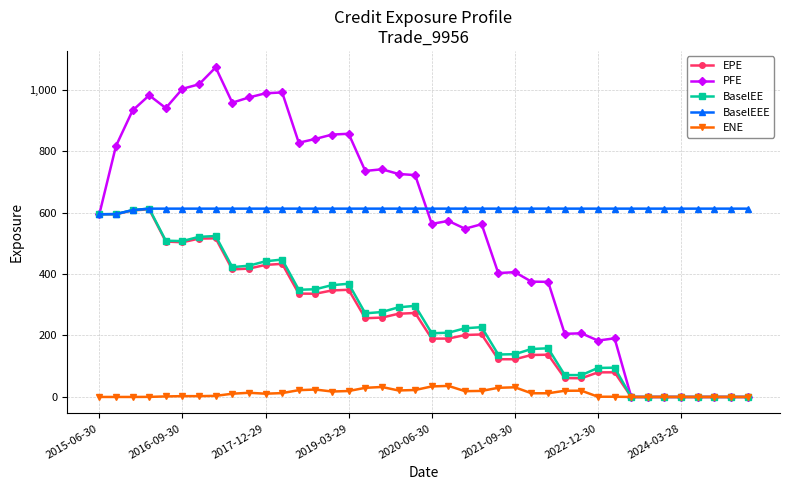

Which series has the widest spread of values?

PFE